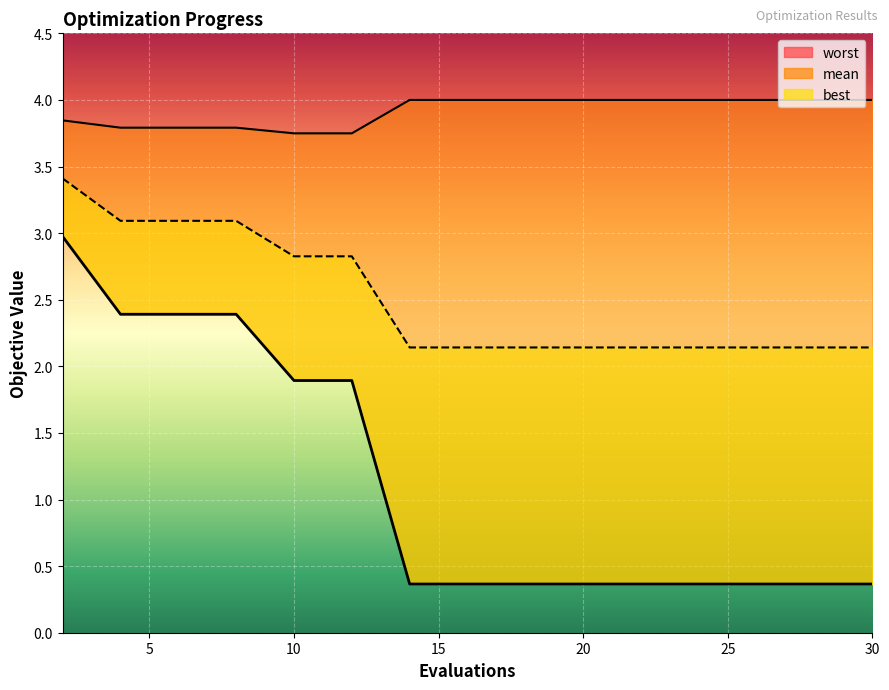

List the series in order of their overall mean, highest first.

worst, mean, best